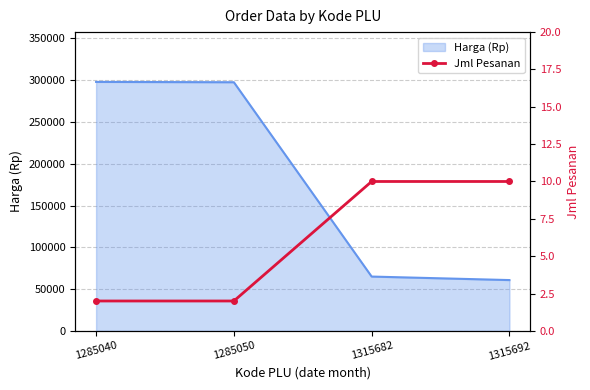

What is the sum of all values?

24